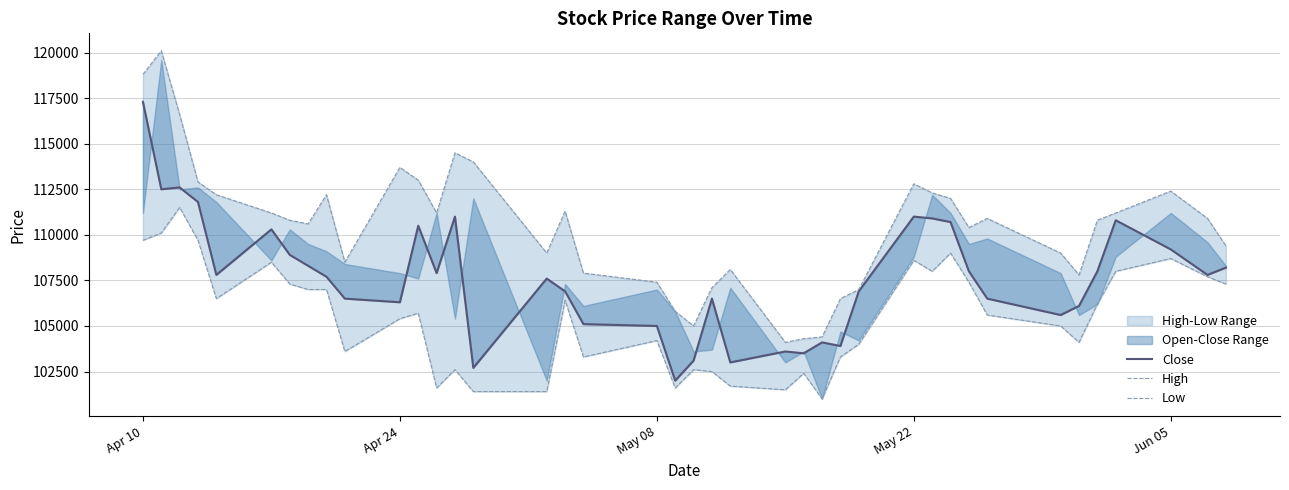

What is the value of the Low point at the 31st from the left?

109000